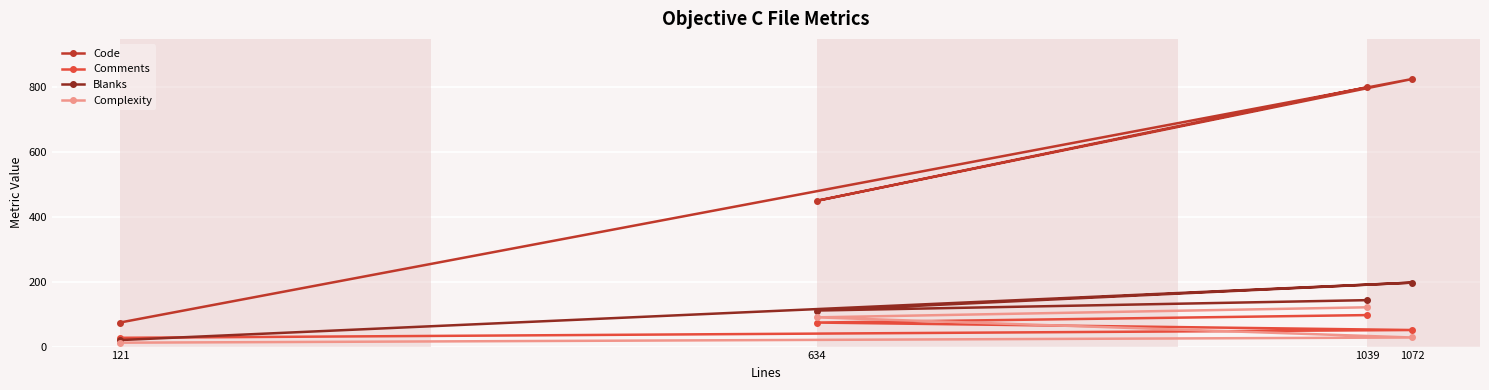

Is it true that Complexity equals 136 at 634?

False